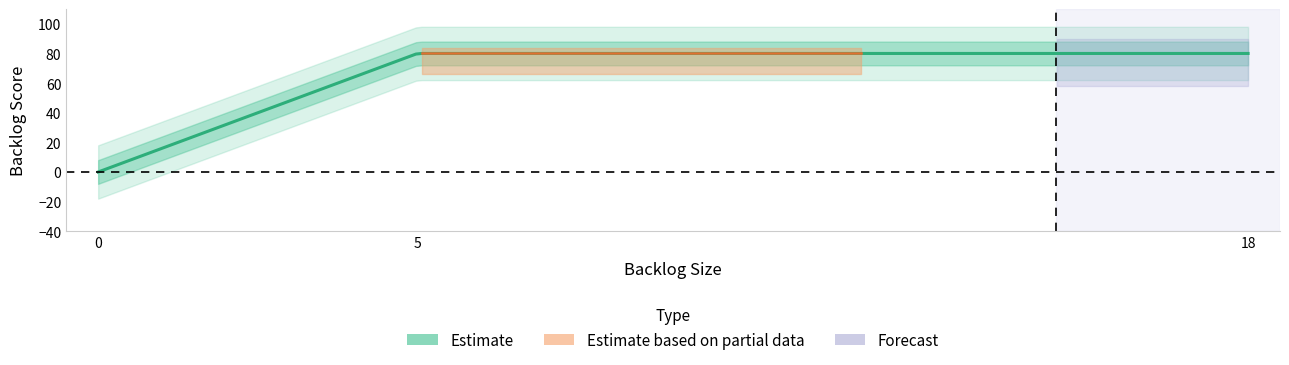

Is it true that the value at BookMineCore is 123?

False